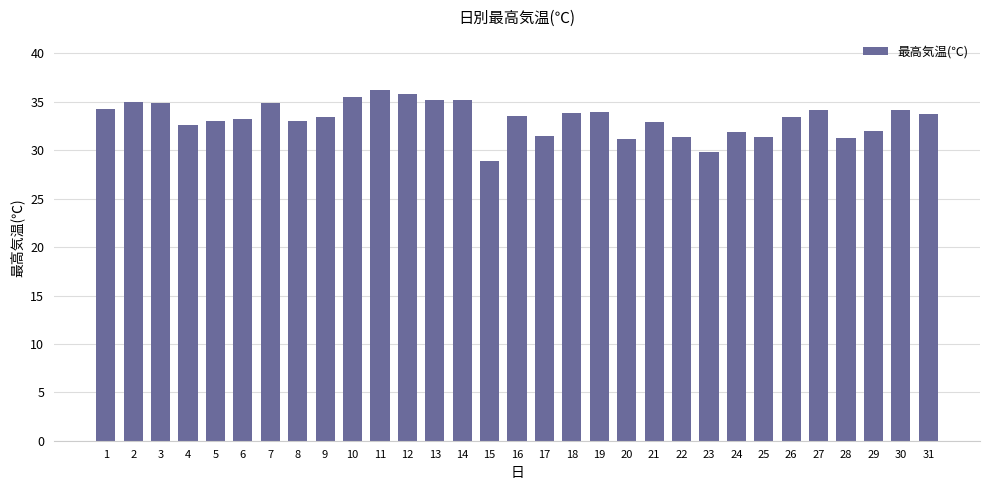

At which category does the chart reach its minimum across all series?

15